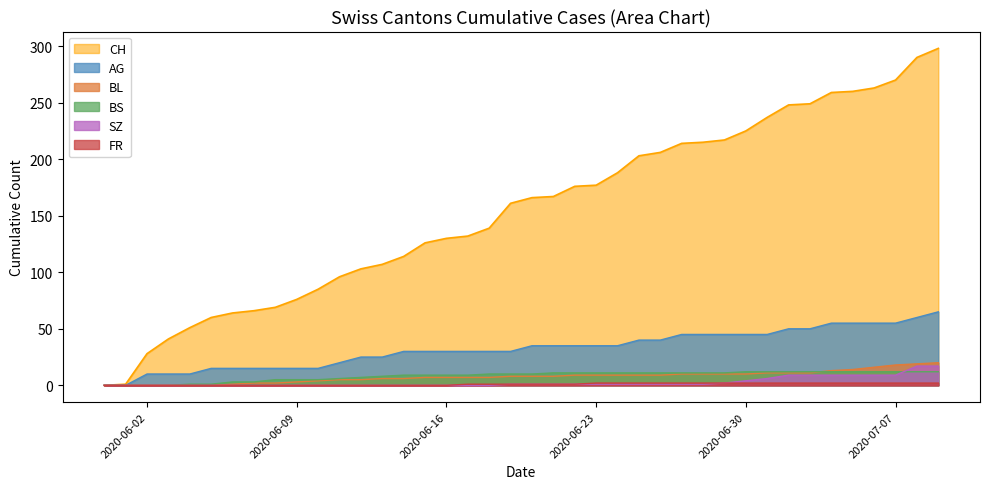

Which series has the largest range (max minus min)?

CH